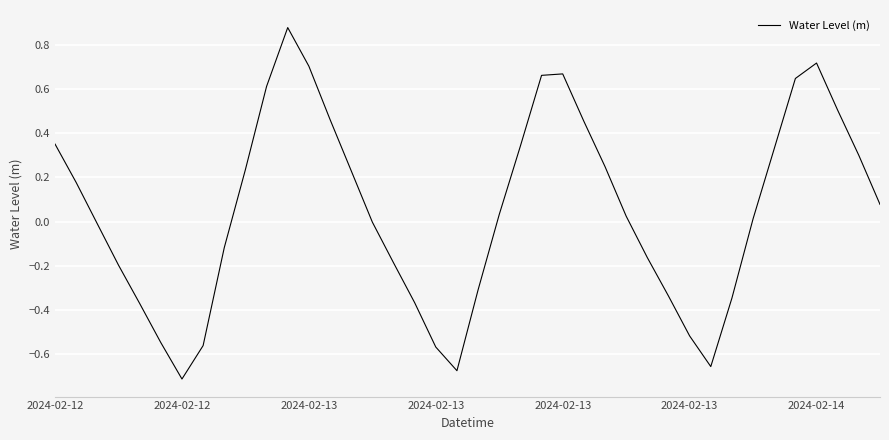

What is the difference between the maximum and minimum values?

1.6